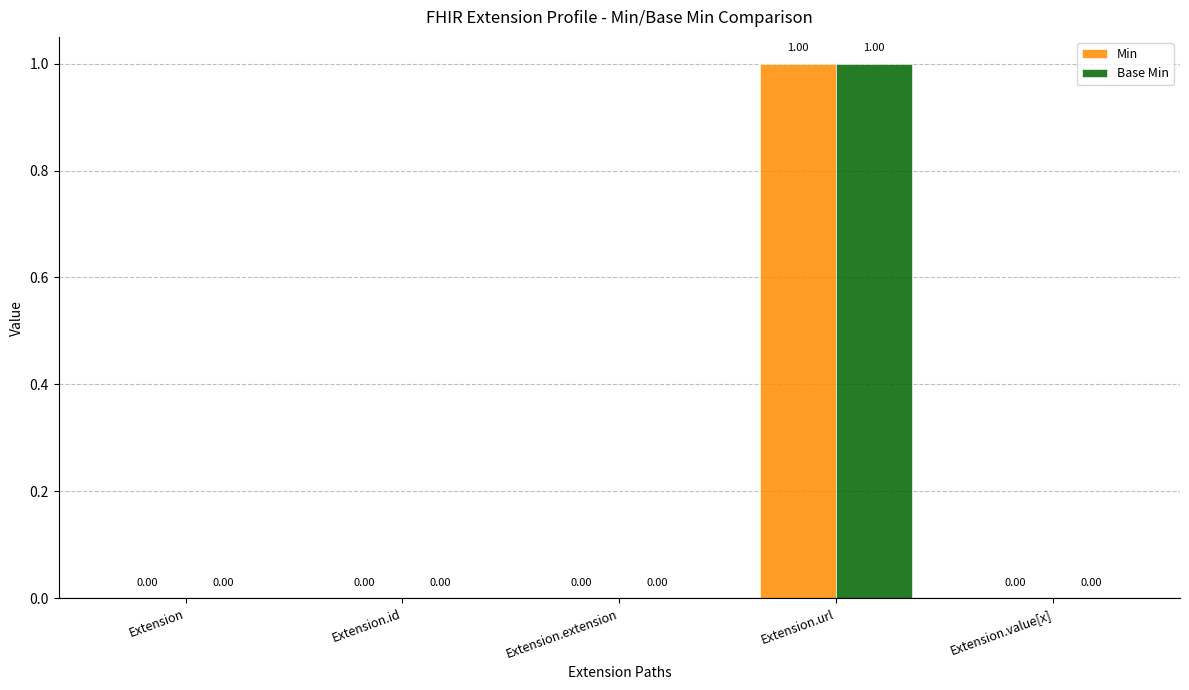

Is the value of Min at Extension.value[x] greater than the value of Base Min at Extension.url?

No